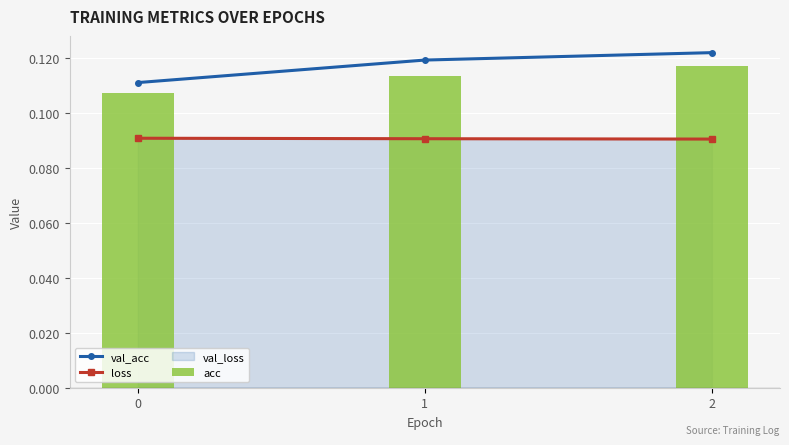

Which series changed the most between 0 and 1?

val_acc